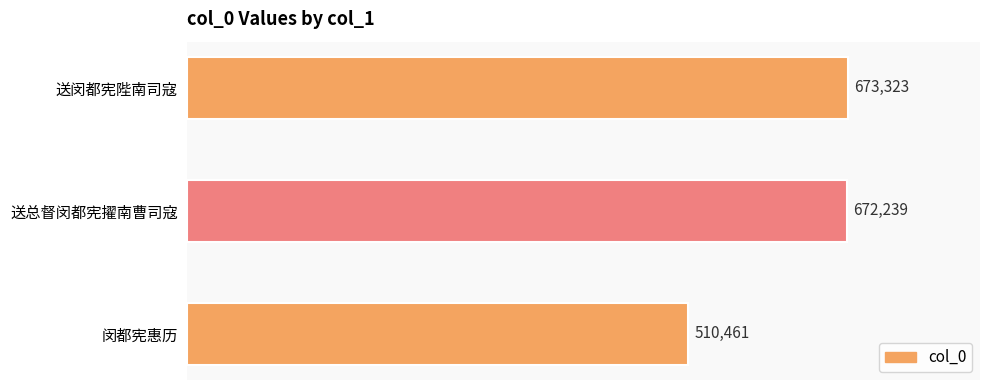

Reading bottom to top, extract all data points from this chart.

510461	672239	673323